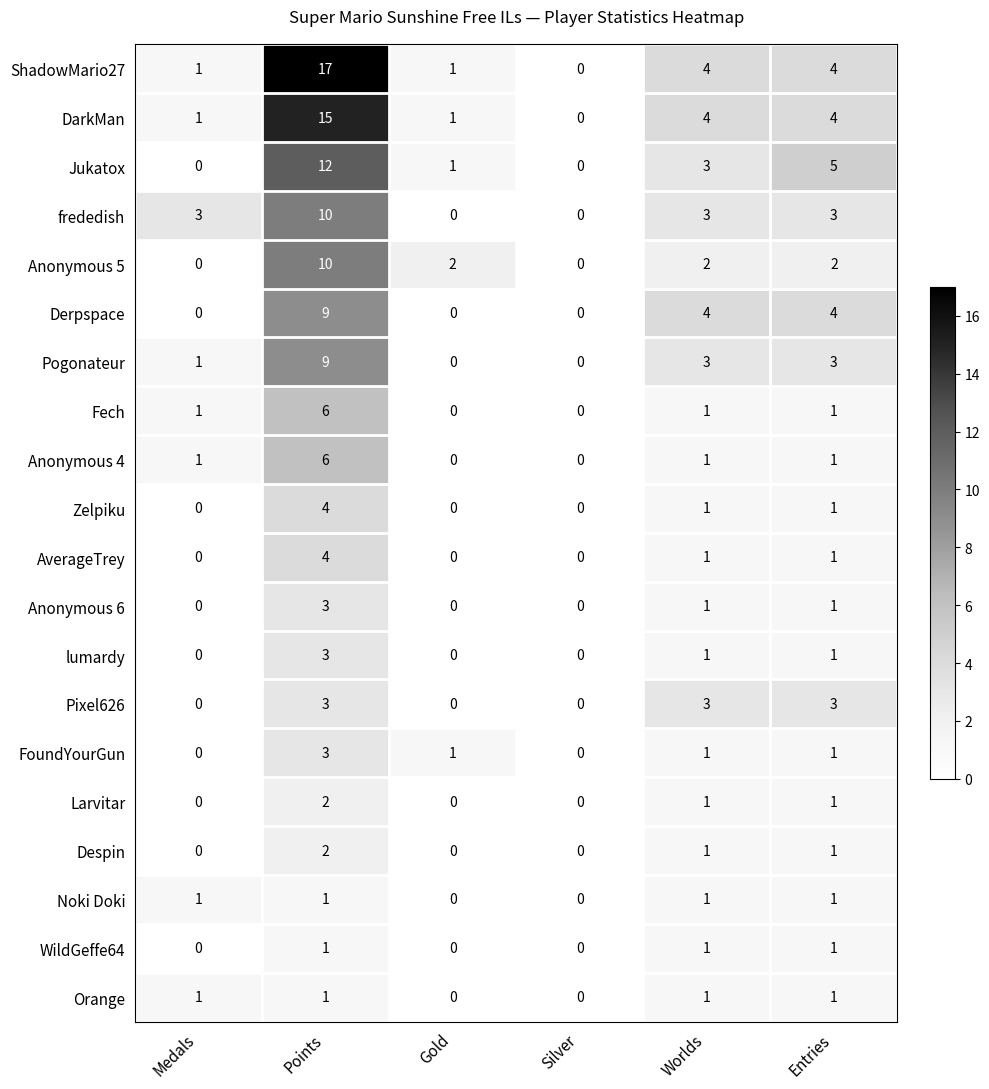

What is the difference between the maximum and second lowest values in the Jukatox series?

12